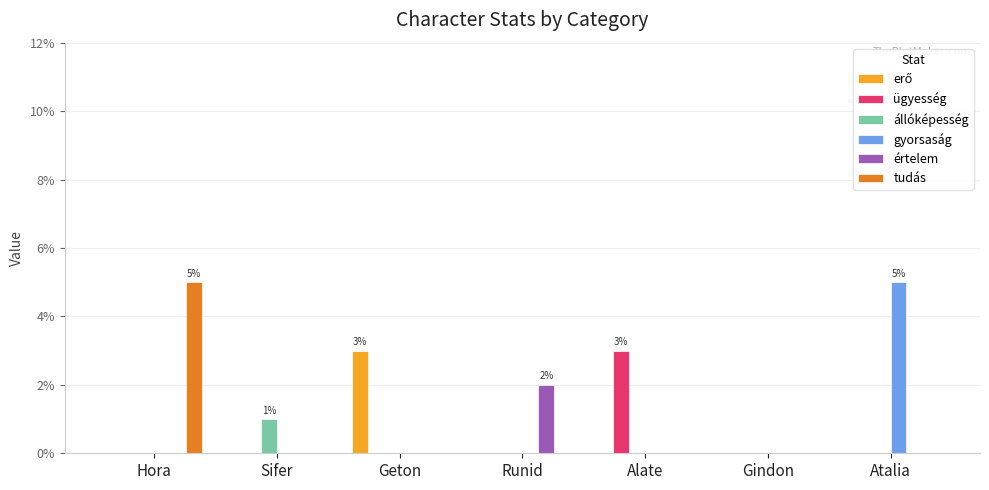

Are the bars horizontal?

No